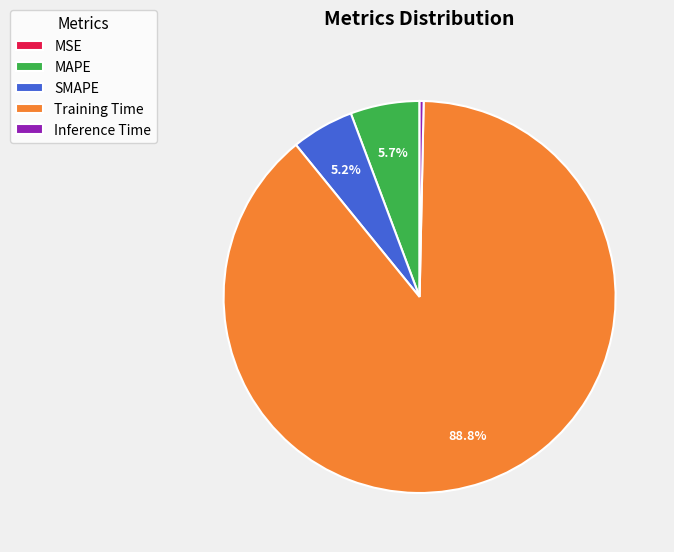

To the nearest percent, what is the difference between the largest and smallest slice percentages?

89%